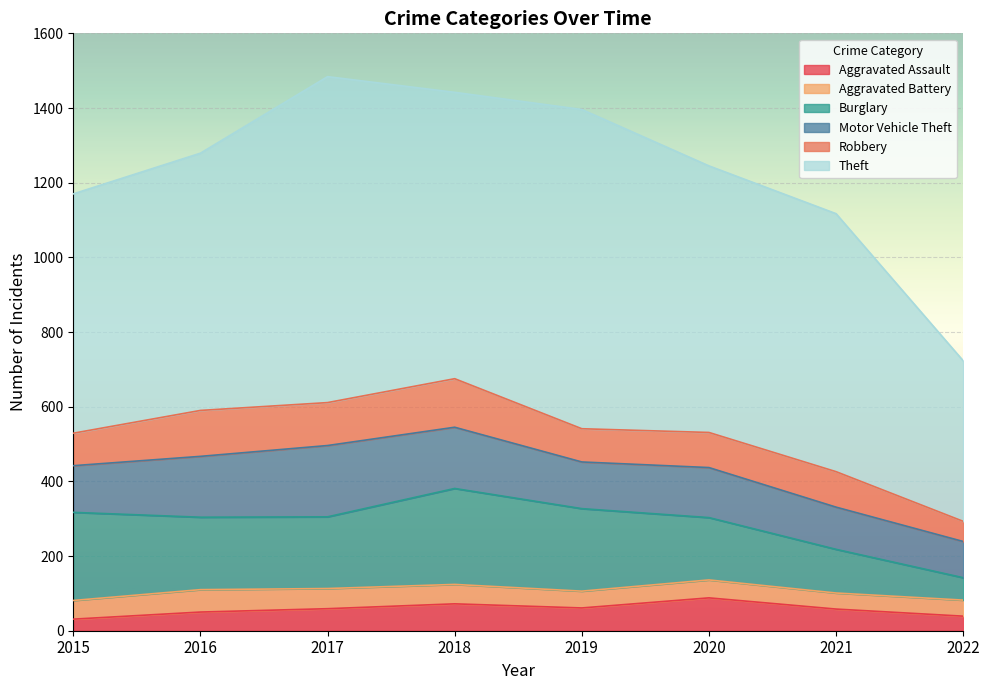

Reading left to right, list all the values displayed in this chart.

Aggravated Assault: 2015=31	2016=50	2017=59	2018=72	2019=61	2020=88	2021=58	2022=39
Aggravated Battery: 2015=50	2016=60	2017=54	2018=52	2019=45	2020=48	2021=43	2022=43
Burglary: 2015=236	2016=194	2017=192	2018=257	2019=221	2020=167	2021=117	2022=60
Motor Vehicle Theft: 2015=125	2016=163	2017=191	2018=164	2019=125	2020=134	2021=113	2022=97
Robbery: 2015=87	2016=123	2017=115	2018=130	2019=89	2020=94	2021=95	2022=54
Theft: 2015=641	2016=689	2017=873	2018=767	2019=855	2020=714	2021=691	2022=430